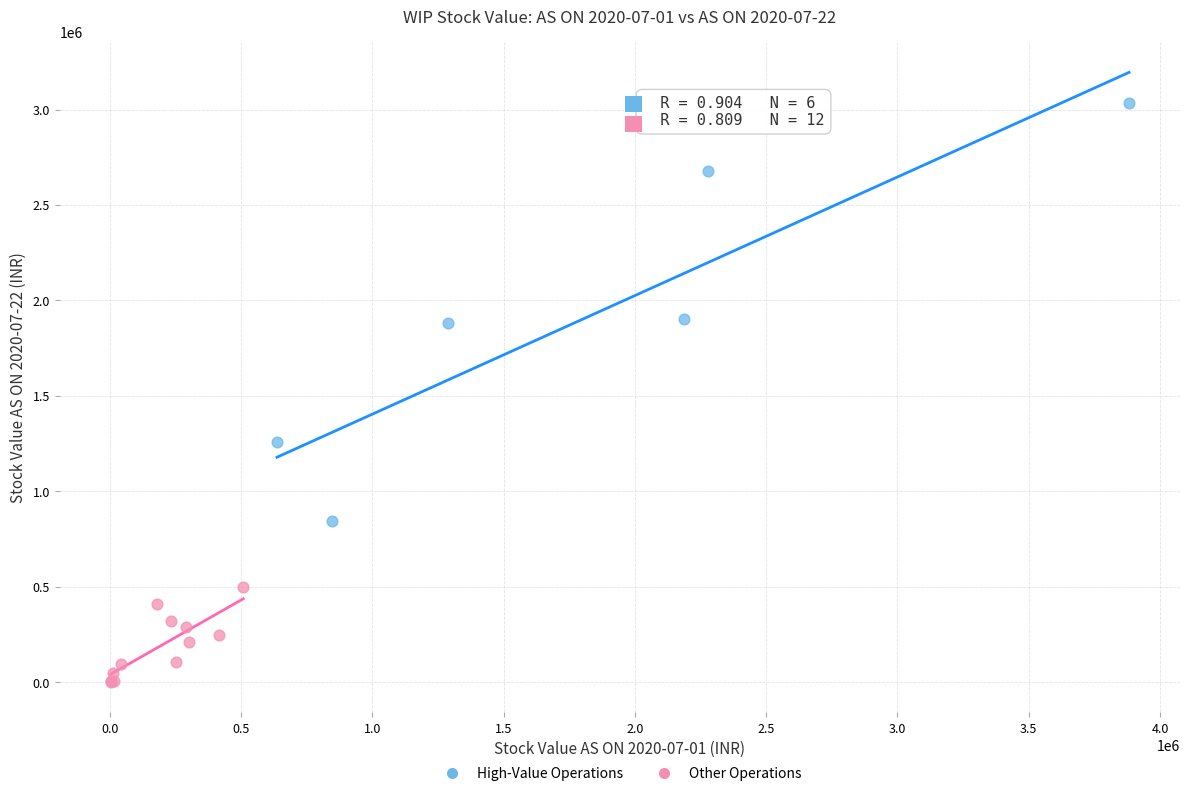

What are all the series names shown in the legend?

High-Value Operations, Other Operations